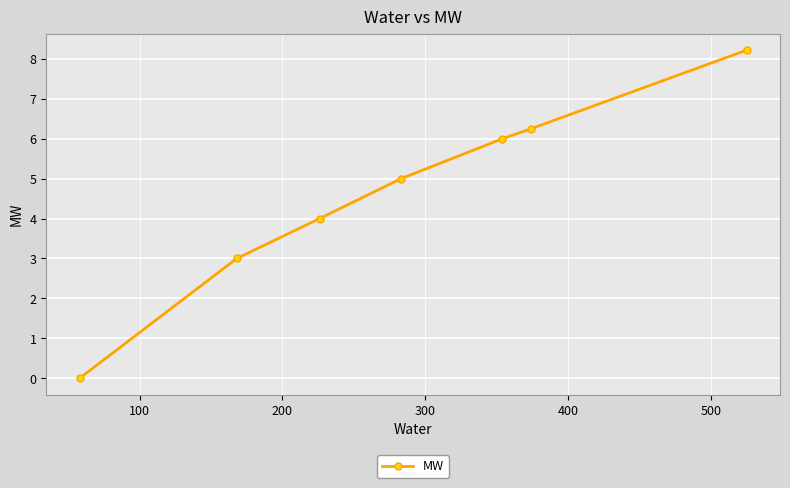

How many series are shown in this chart?

1